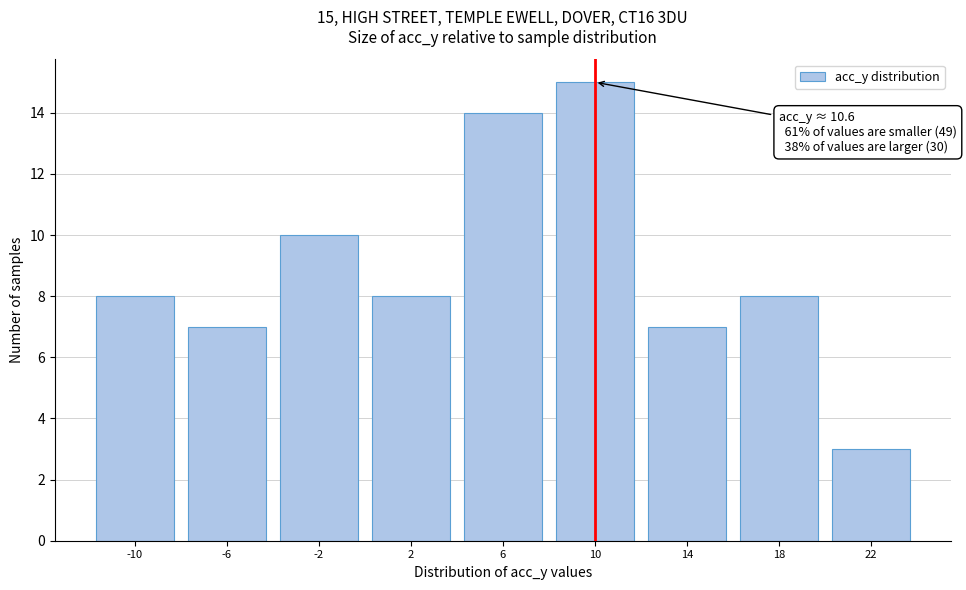

Reading left to right, transcribe all the data shown in this chart.

8	7	10	8	14	15	7	8	3